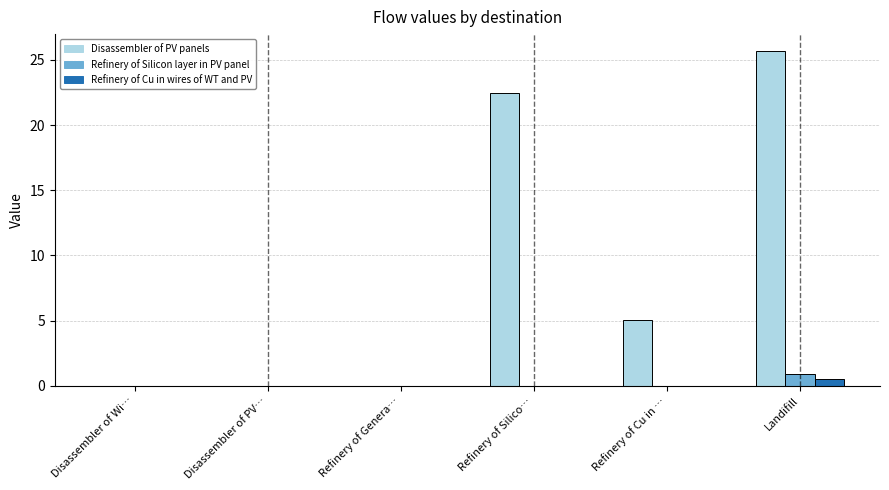

Are the bars grouped side by side (vs. stacked)?

Yes